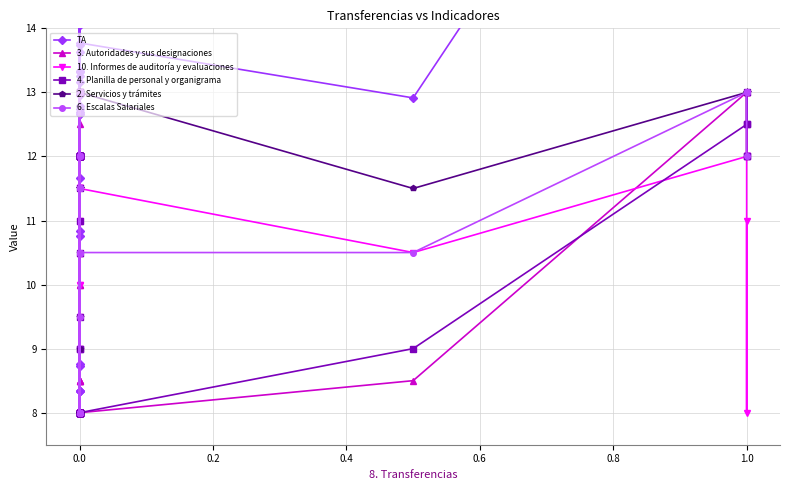

How many data points in 2. Servicios y trámites are less than 11?

16